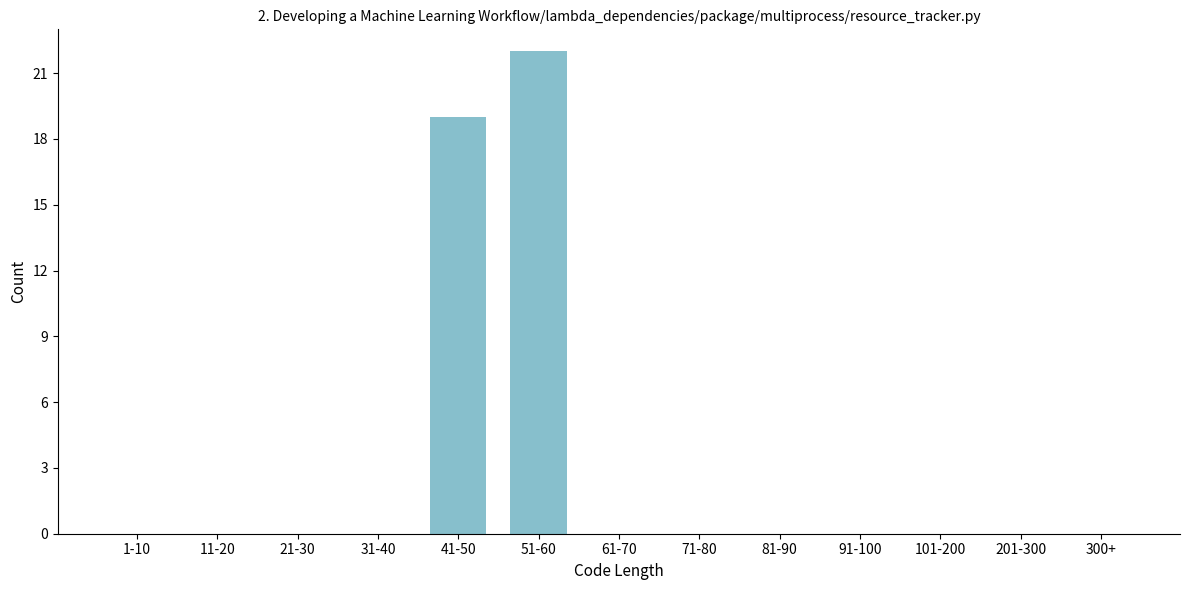

Reading left to right, transcribe all the data shown in this chart.

1-10=0	11-20=0	21-30=0	31-40=0	41-50=19	51-60=22	61-70=0	71-80=0	81-90=0	91-100=0	101-200=0	201-300=0	300+=0